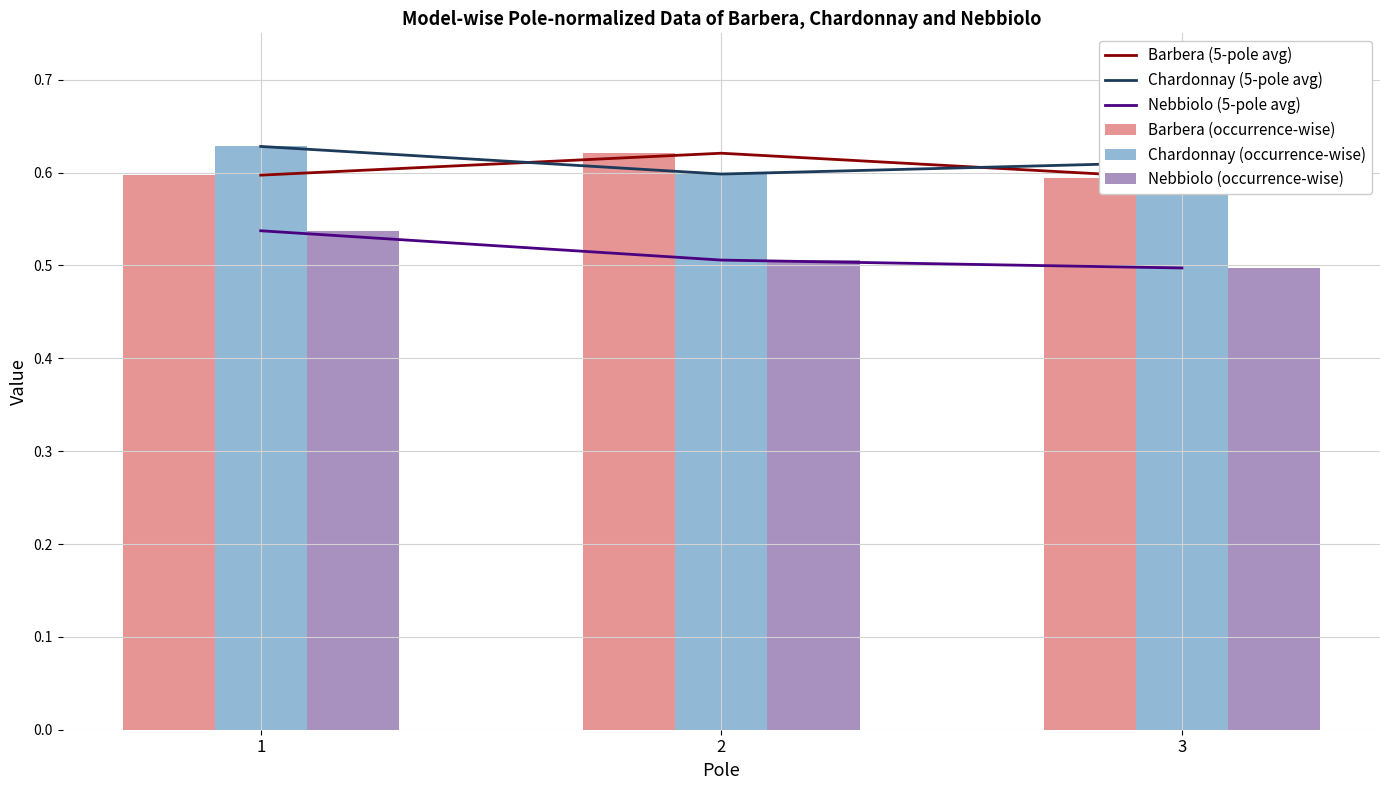

What is the value of the Chardonnay (occurrence-wise) bar at the 2nd from the left?

0.6